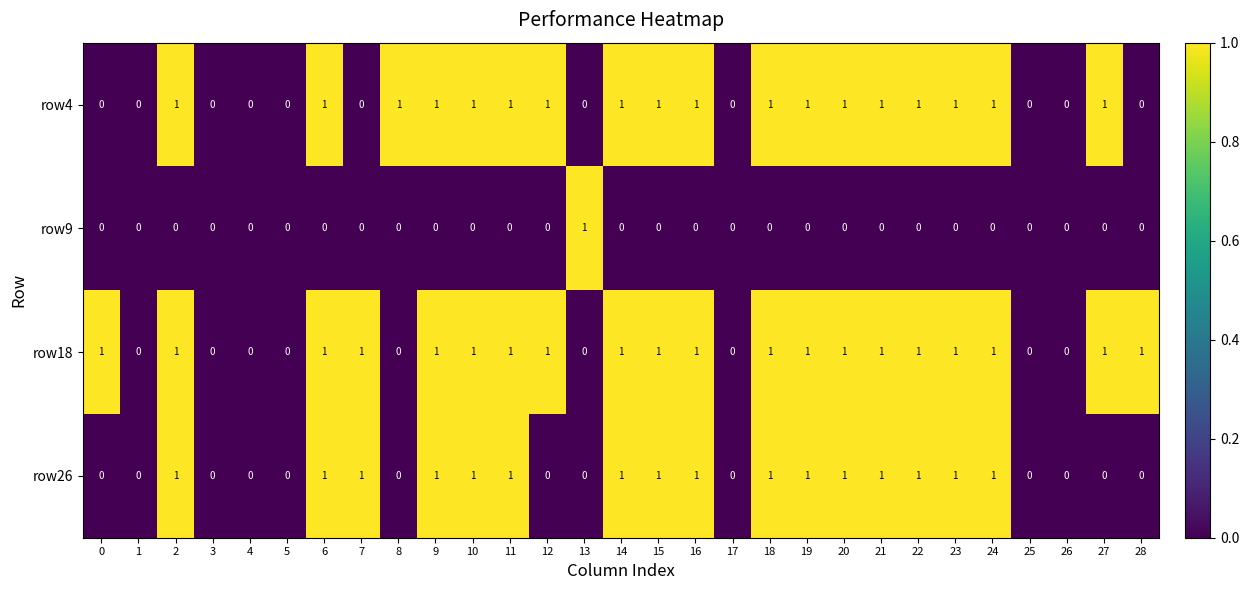

How many series are shown in this chart?

4